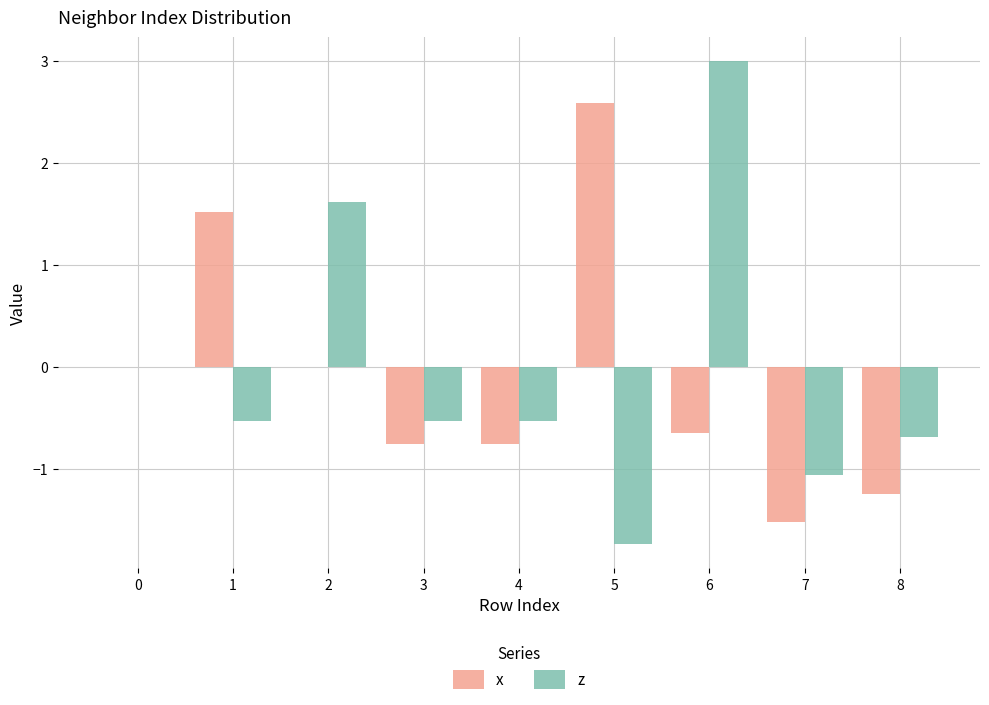

What is the maximum value for x?

2.6